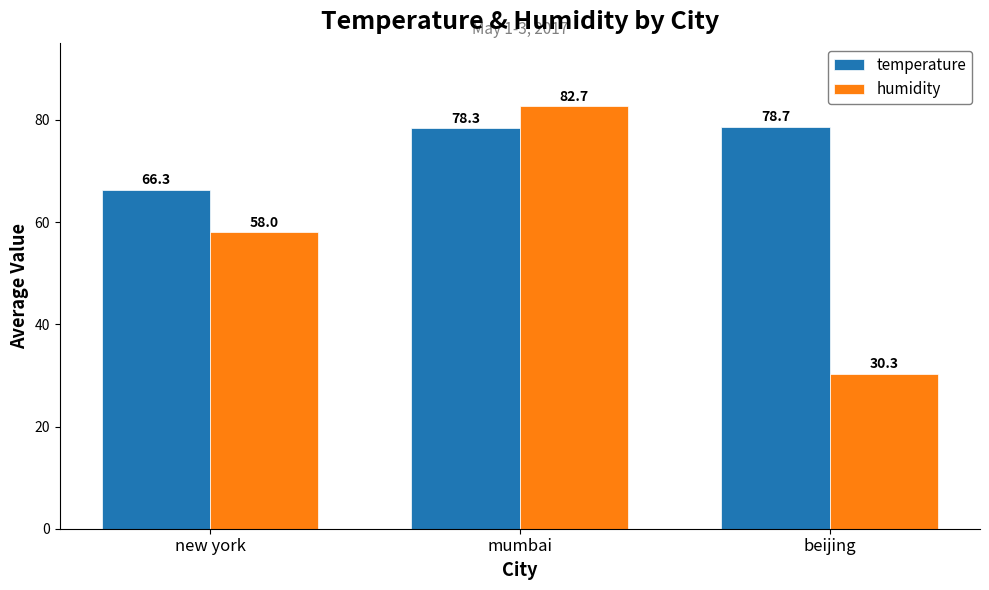

What position from the left is beijing?

3